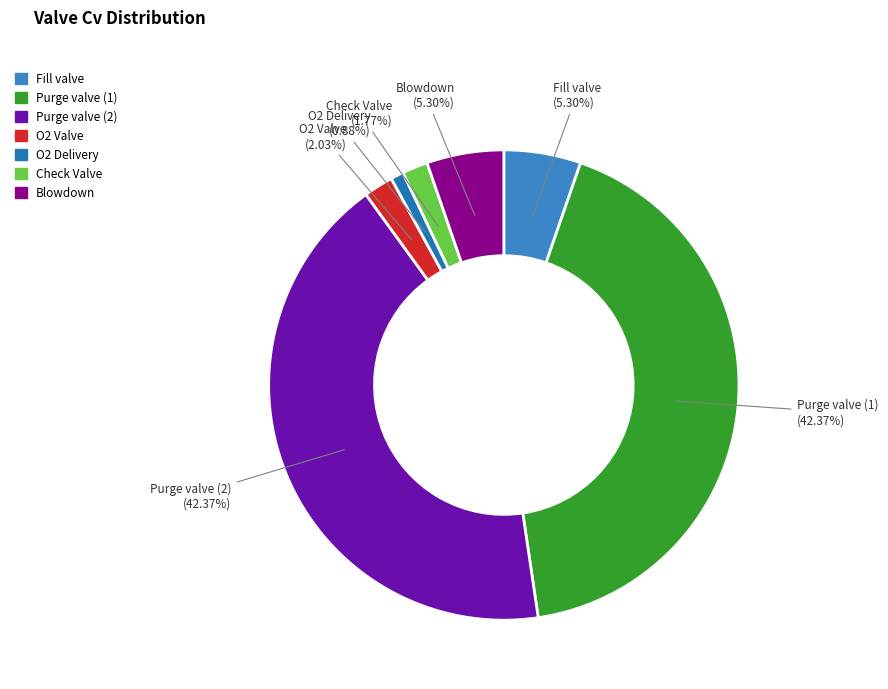

Does Purge valve (2) represent more than half of the total?

No